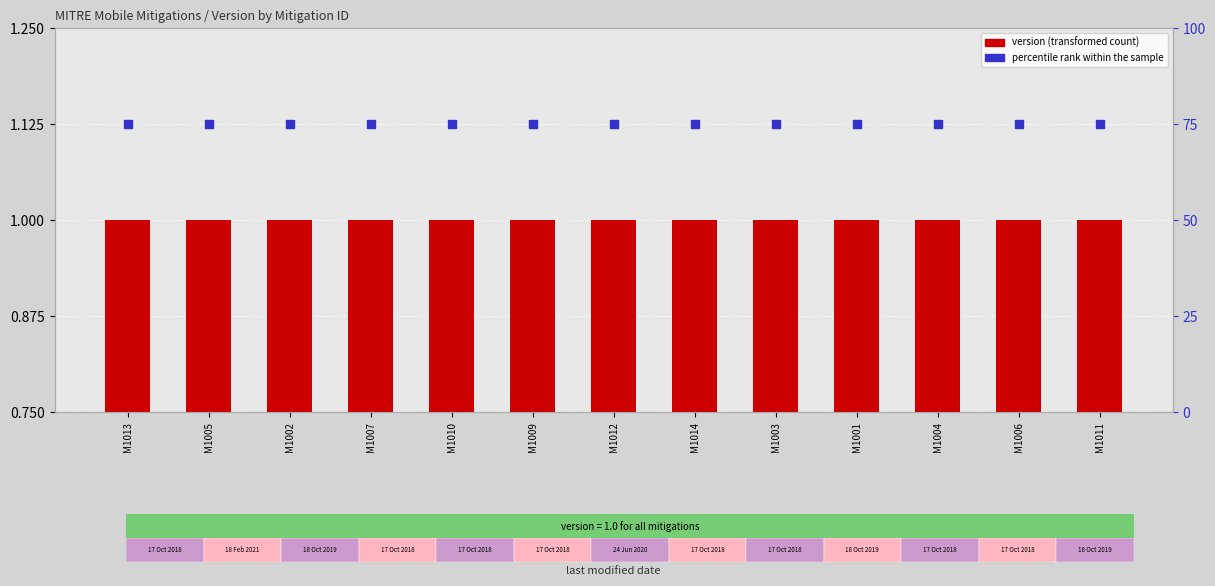

Is the value of percentile rank within the sample at M1011 greater than the value of version (transformed count) at M1006?

Yes